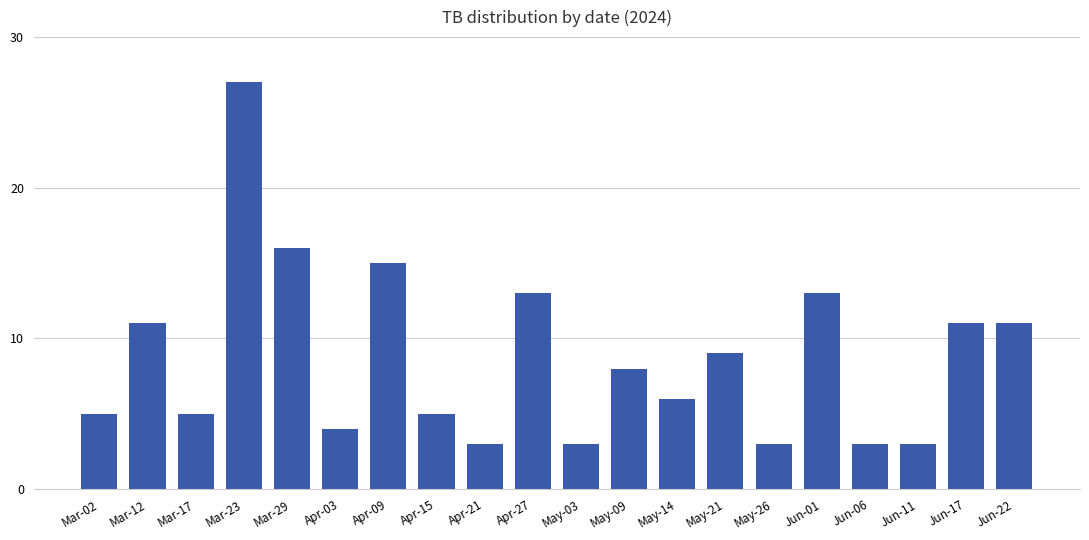

Between May-26 and Apr-09, which is larger?

Apr-09